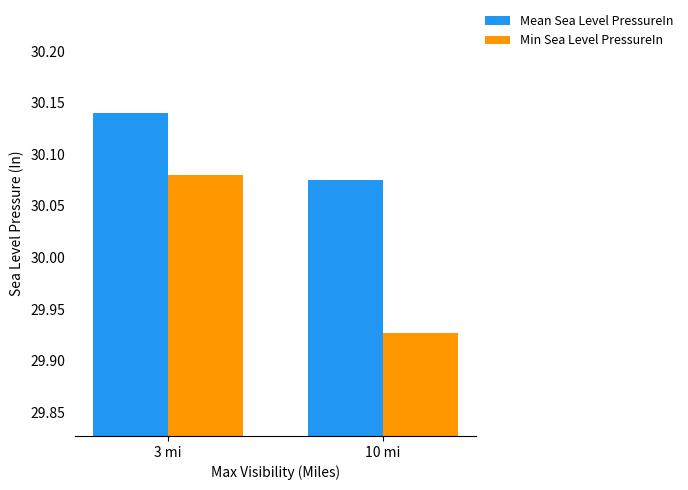

True or false: Mean Sea Level PressureIn has a value of 16.3 at 10 mi.

False